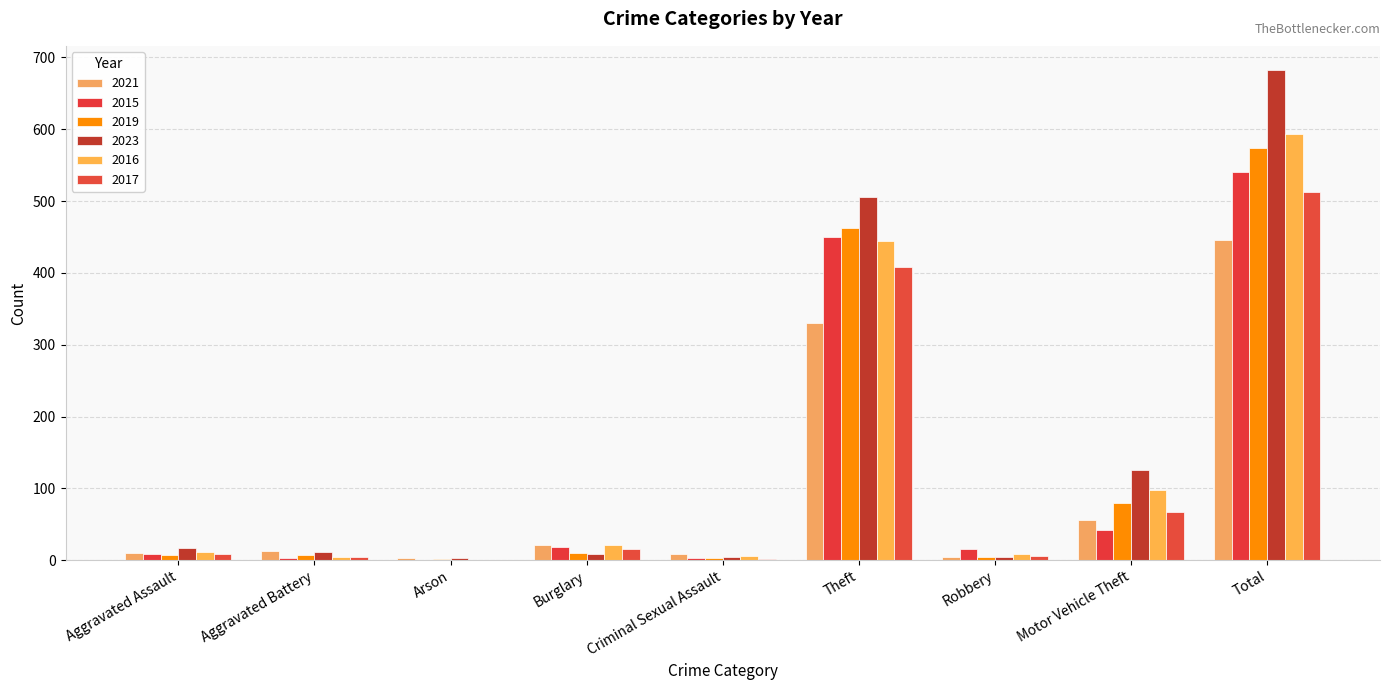

Which category has the lowest value across all series?

Arson